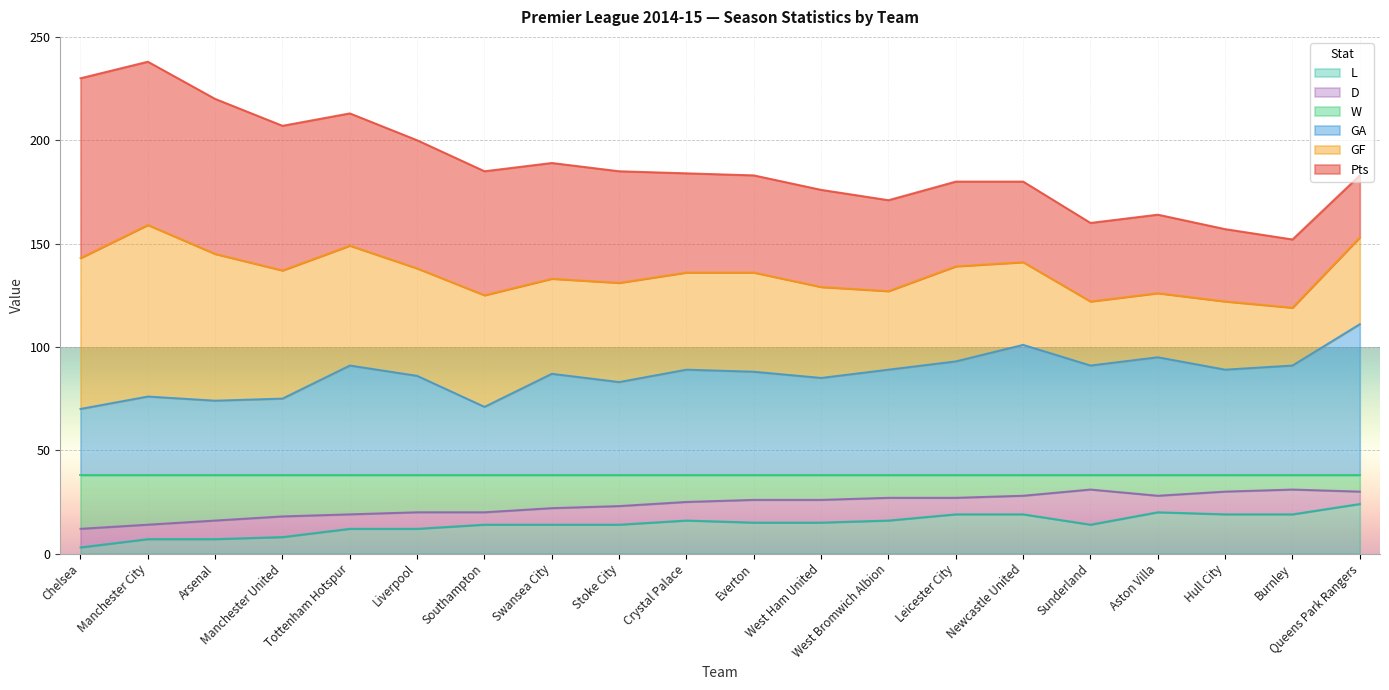

What is the total value across all series at West Bromwich Albion?

171